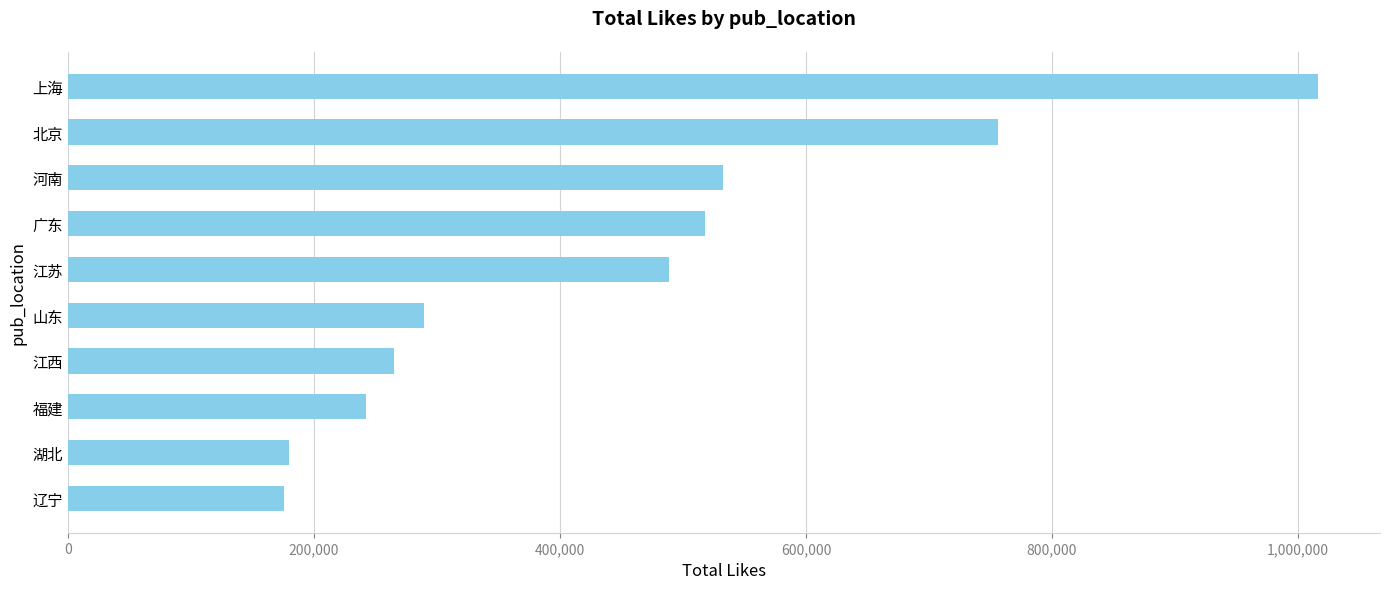

What is the maximum value shown in the chart?

1015901